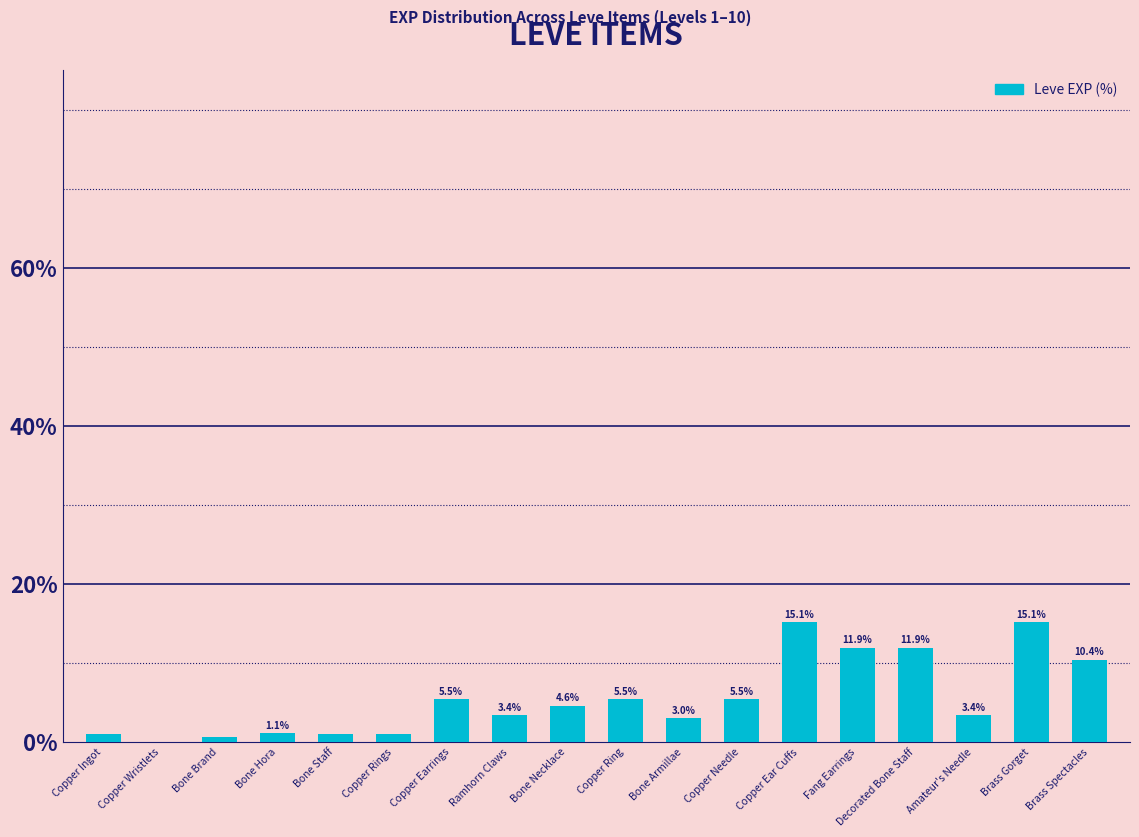

True or false: the data shows 10.4 at Brass Spectacles.

True